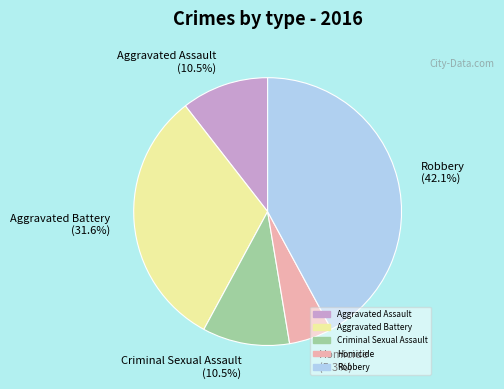

Does any single category account for the majority?

No